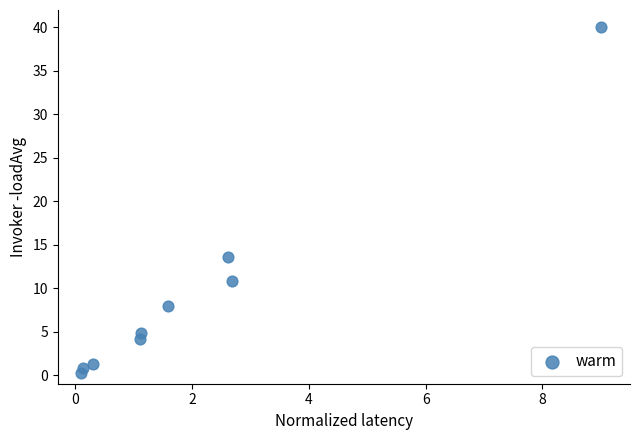

What Y value in the scatter plot is closest to 20?

13.5